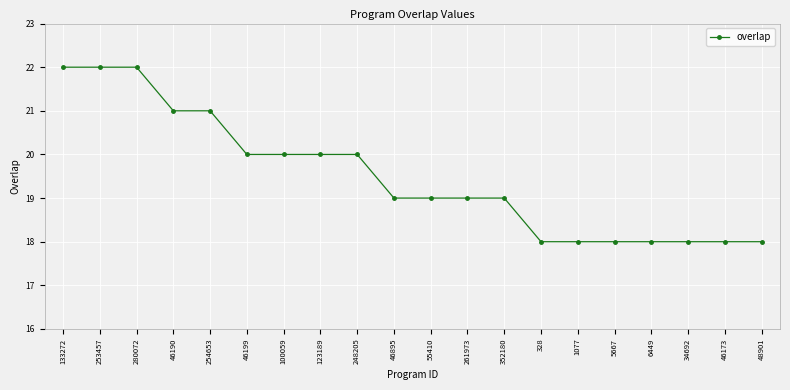

The chart shows a value of 6 at 253457. True or false?

False